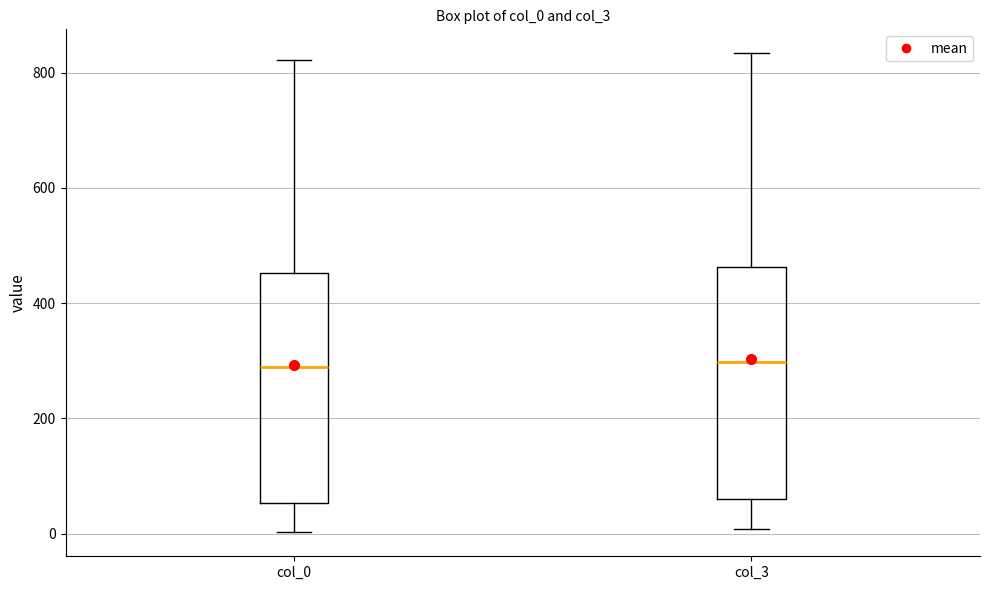

Reading left to right, transcribe this box plot: for each box, give where its median line is, the range the box spans, and where its two whiskers end, as read against the y-axis. The values are not printed on the chart, so give them approximately, as read against the axis.

col_0: median 280, box 60 to 460, whiskers 0 to 820
col_3: median 300, box 60 to 460, whiskers 0 to 840